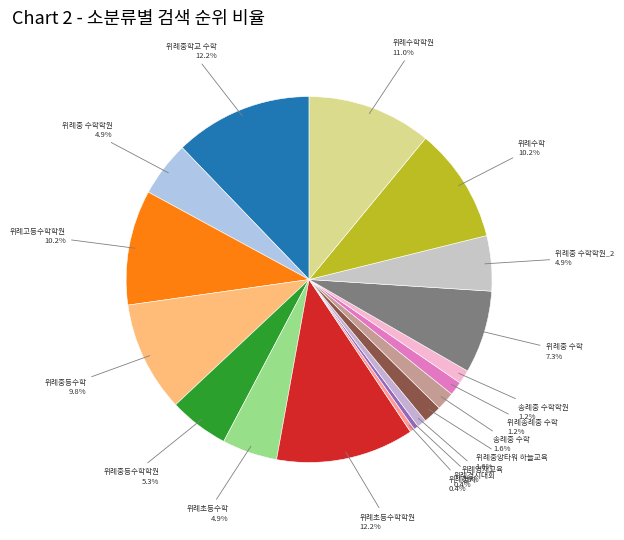

How many slices are in this pie chart?

18